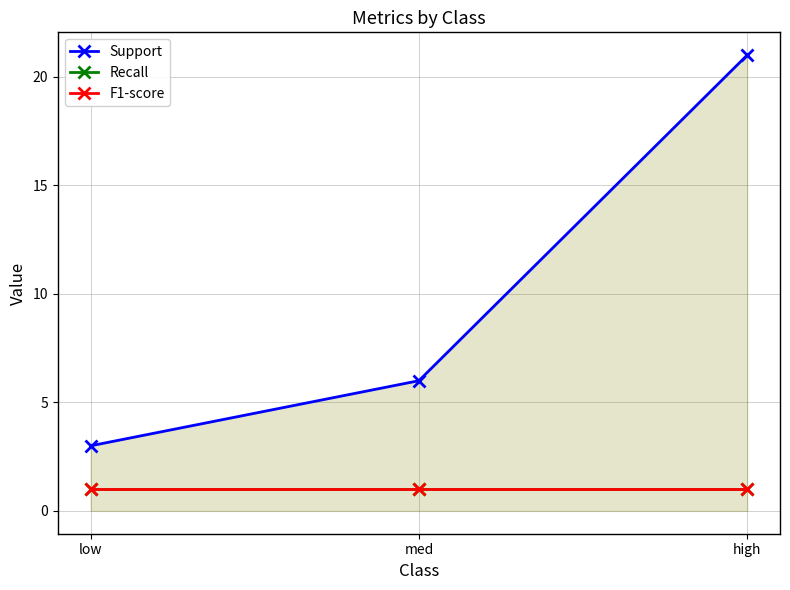

Is this an area chart (filled region under the line)?

Yes